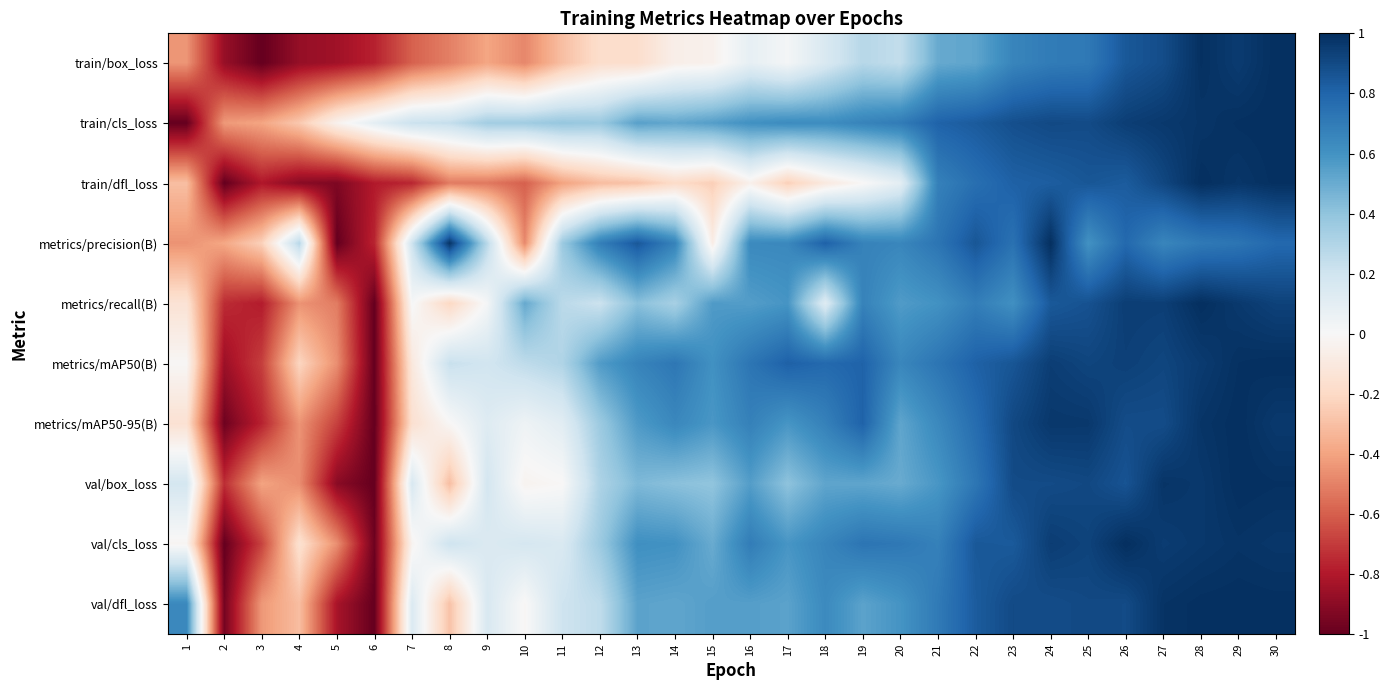

What is the total value across all series at 18?

4.9